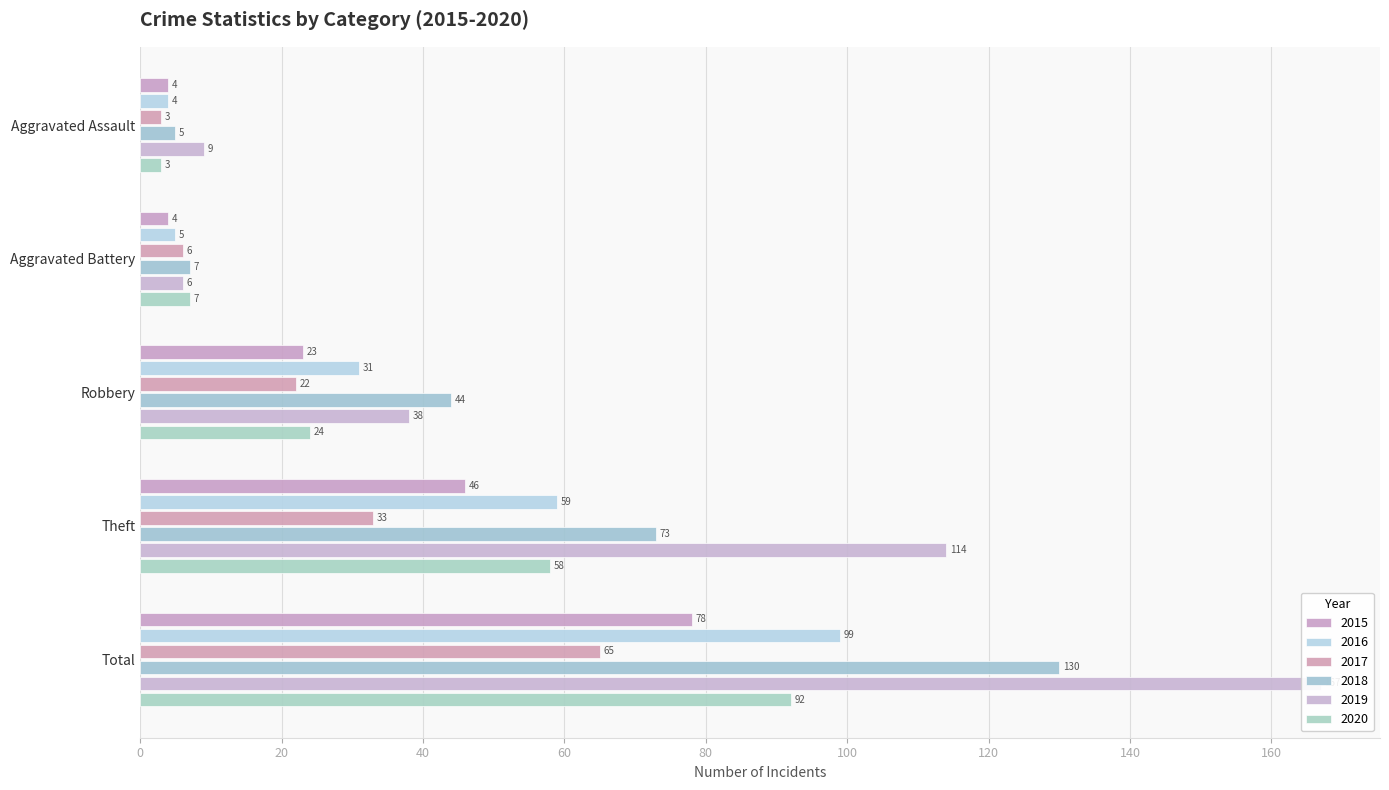

What is the difference between the highest and lowest values at Total?

102